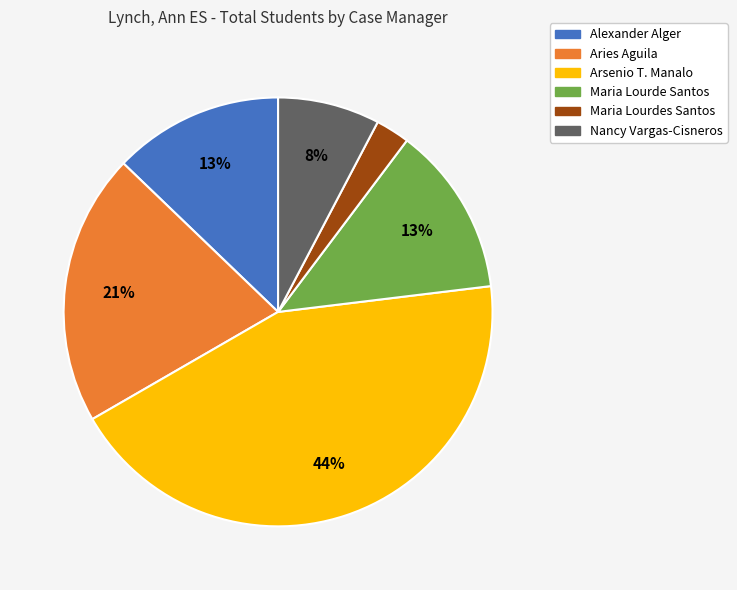

Is it true that Alexander Alger is 13% of the pie?

True